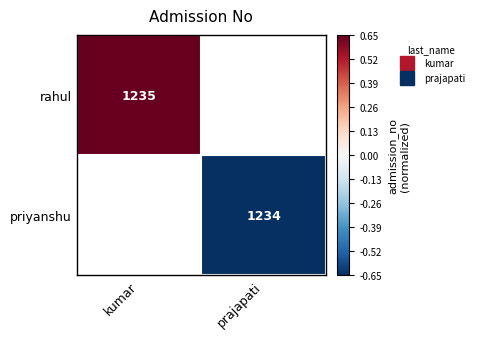

True or false: priyanshu has a value of -0.7 at prajapati.

True